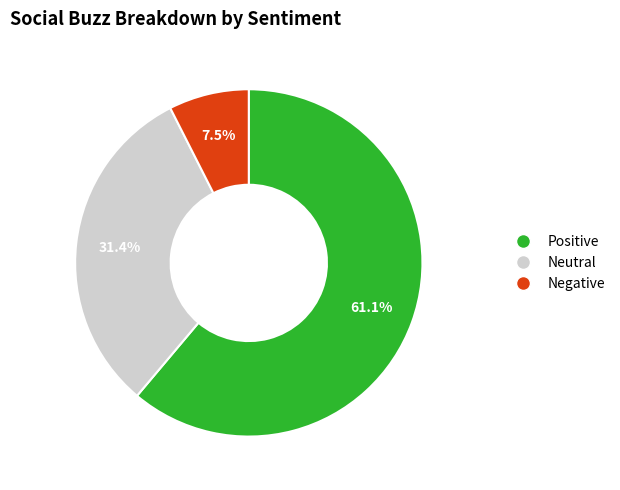

Does any single category account for the majority?

Yes